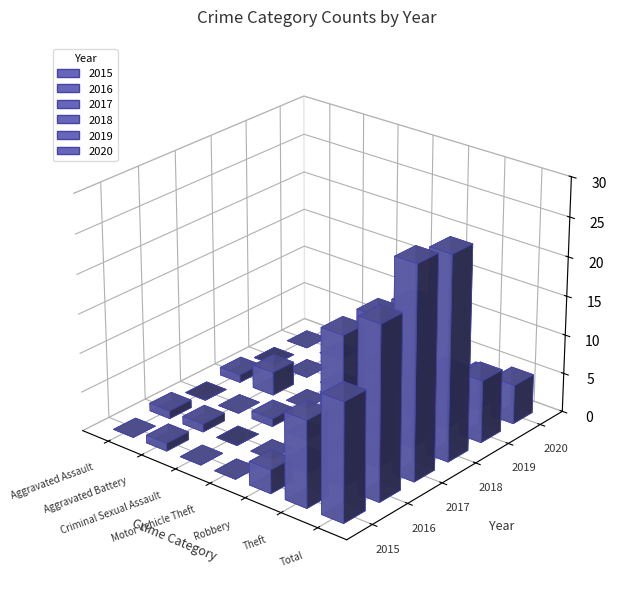

How many positive values does the 2017 series have?

4